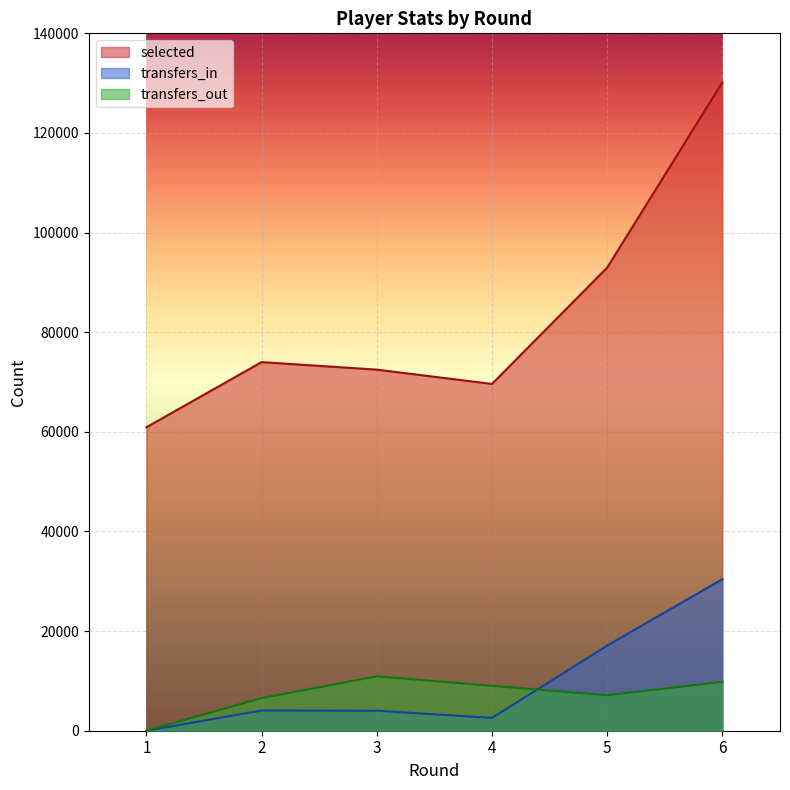

At how many categories does at least one series exceed 65587?

5